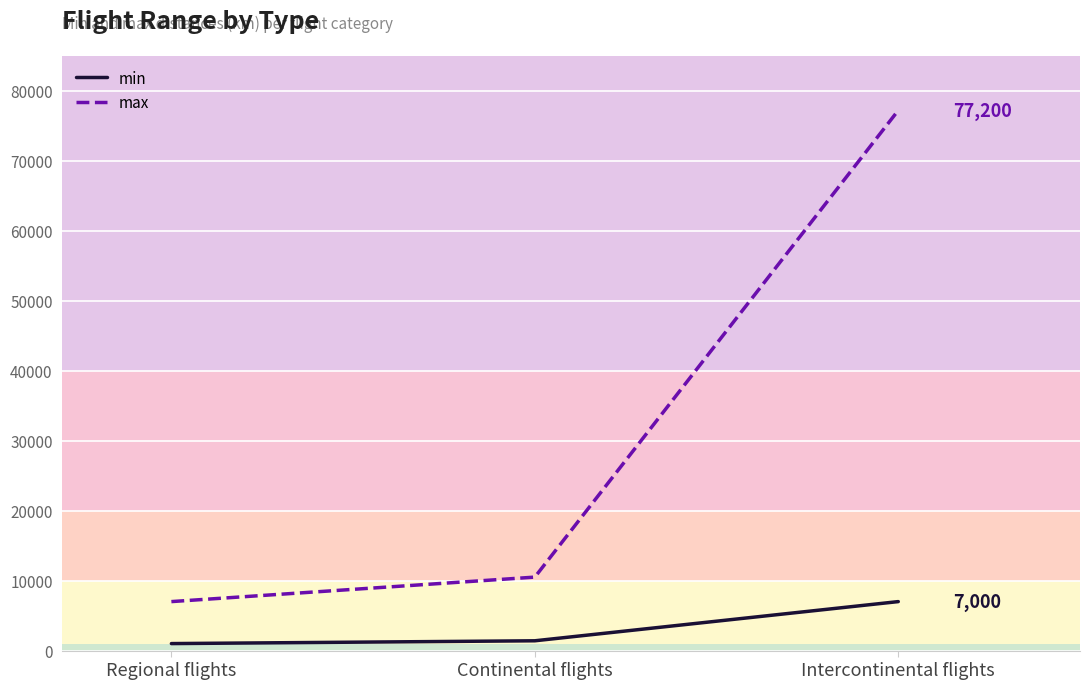

List the series in order of their overall mean, lowest first.

min, max